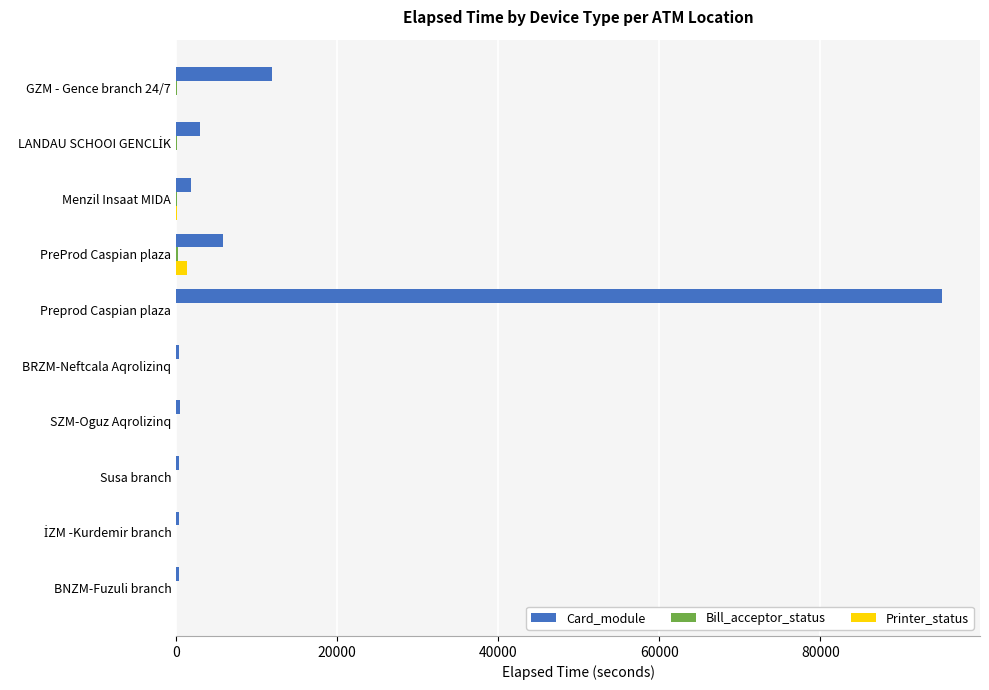

What is the sum of all Card_module values?

119628